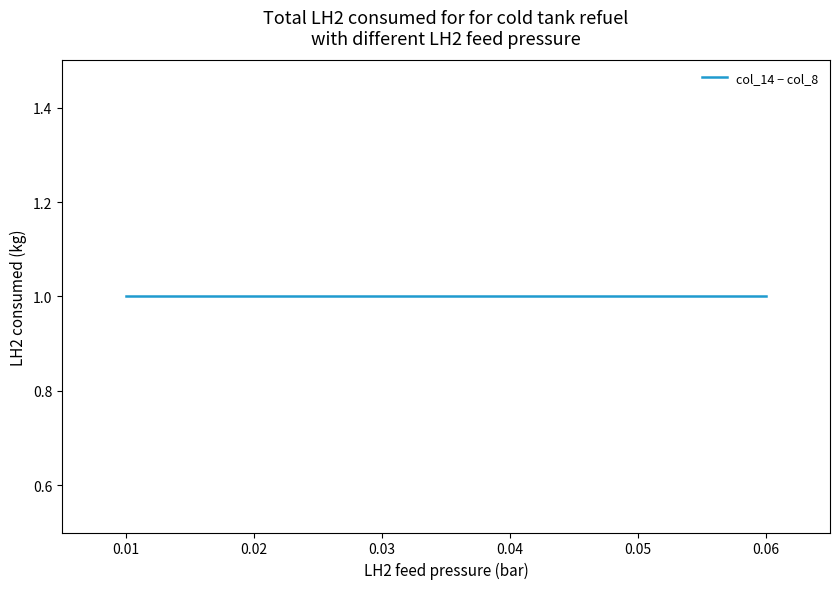

How many categories are shown in the chart?

5